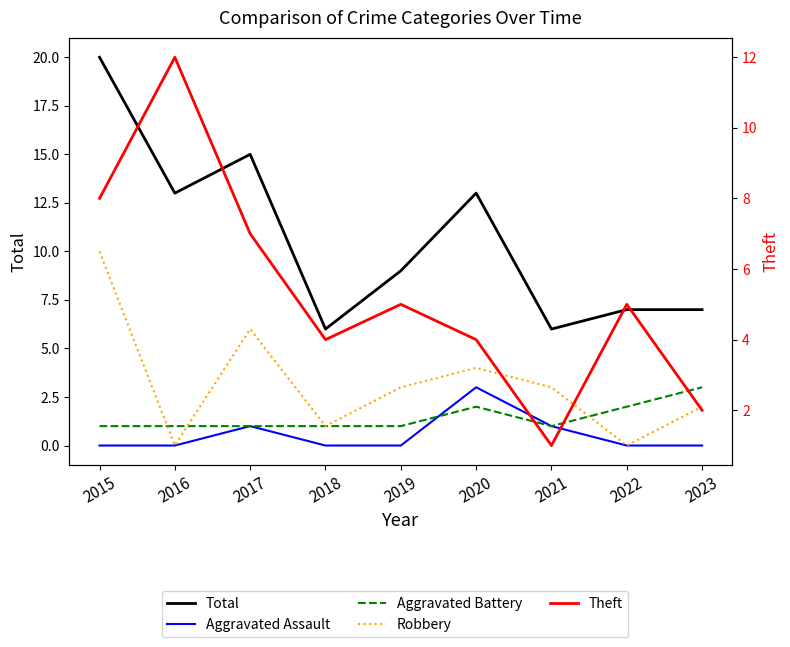

Which series has the largest total across all categories?

Total